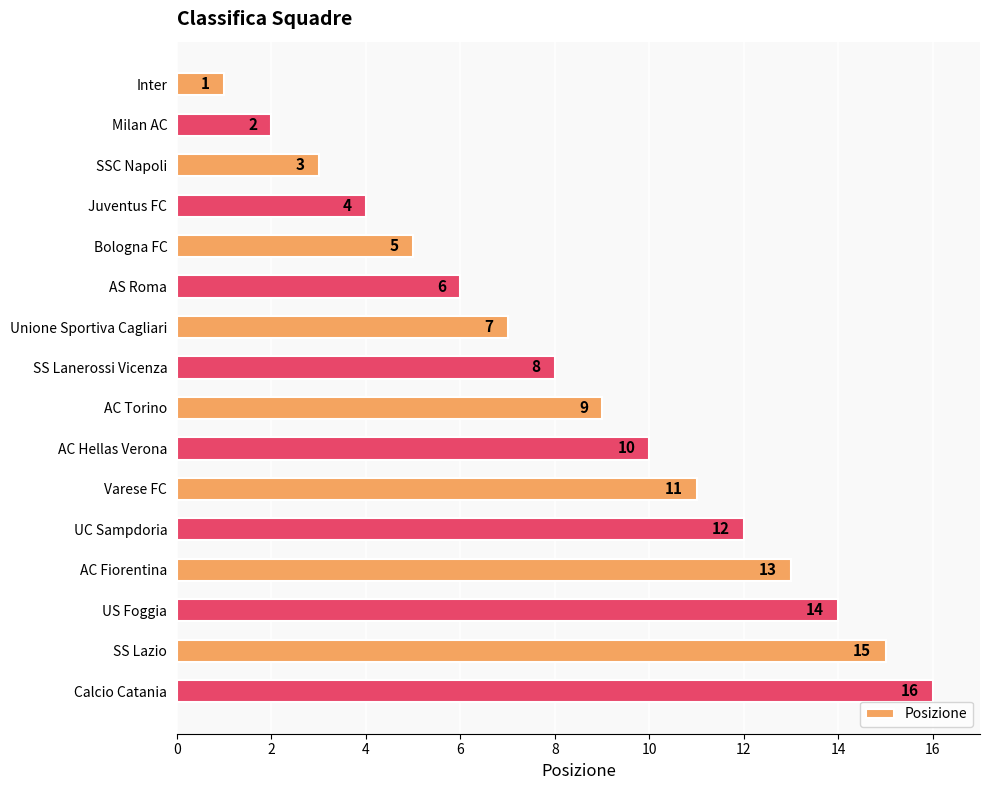

List the labels in order of value, smallest first.

Inter, Milan AC, SSC Napoli, Juventus FC, Bologna FC, AS Roma, Unione Sportiva Cagliari, SS Lanerossi Vicenza, AC Torino, AC Hellas Verona, Varese FC, UC Sampdoria, AC Fiorentina, US Foggia, SS Lazio, Calcio Catania